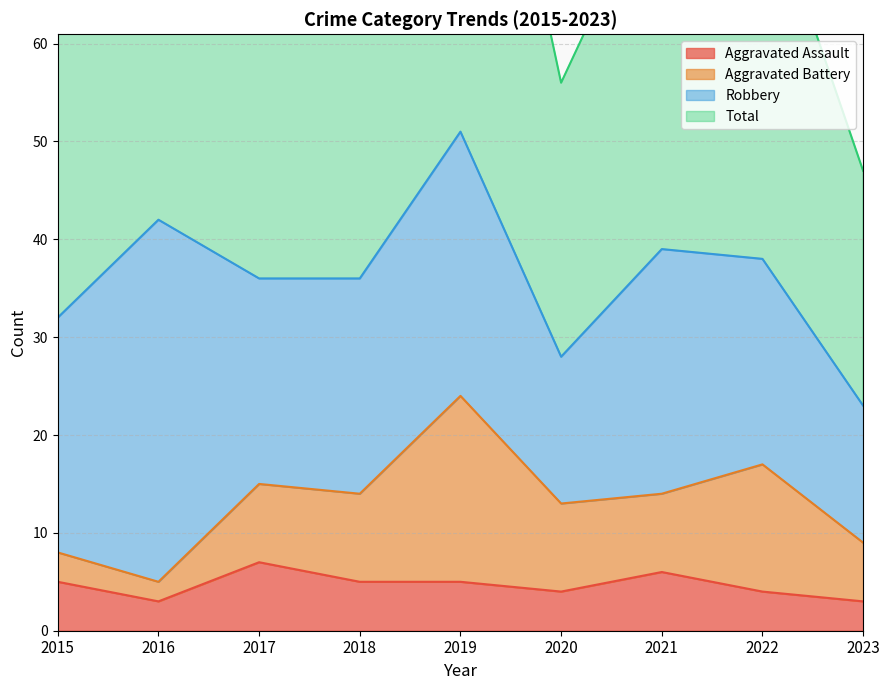

True or false: Aggravated Assault has a value of 2 at 2022.

False